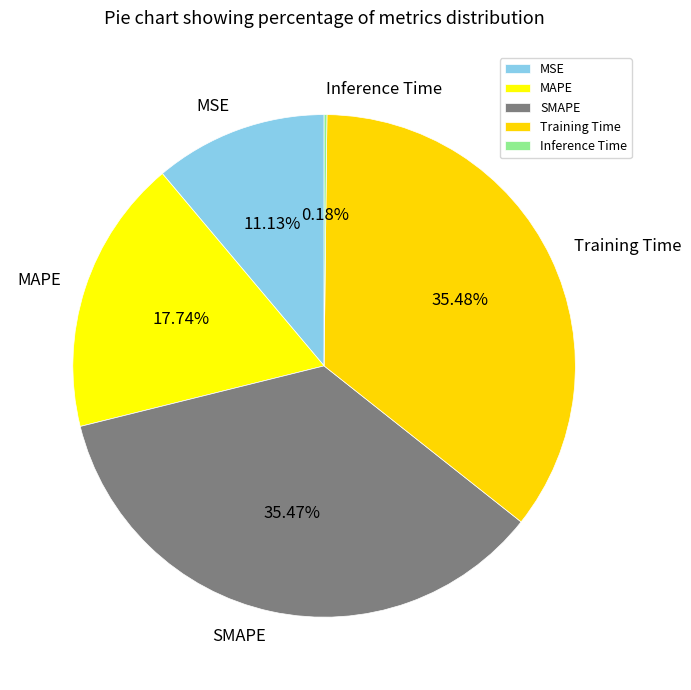

Between MAPE and Training Time, which is larger?

Training Time